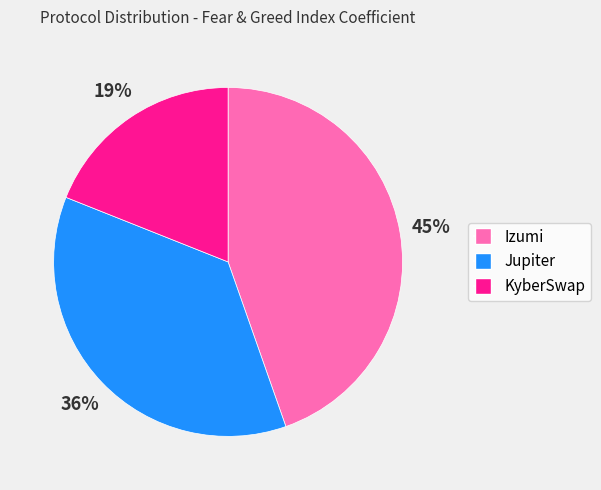

Does any single category account for the majority?

No